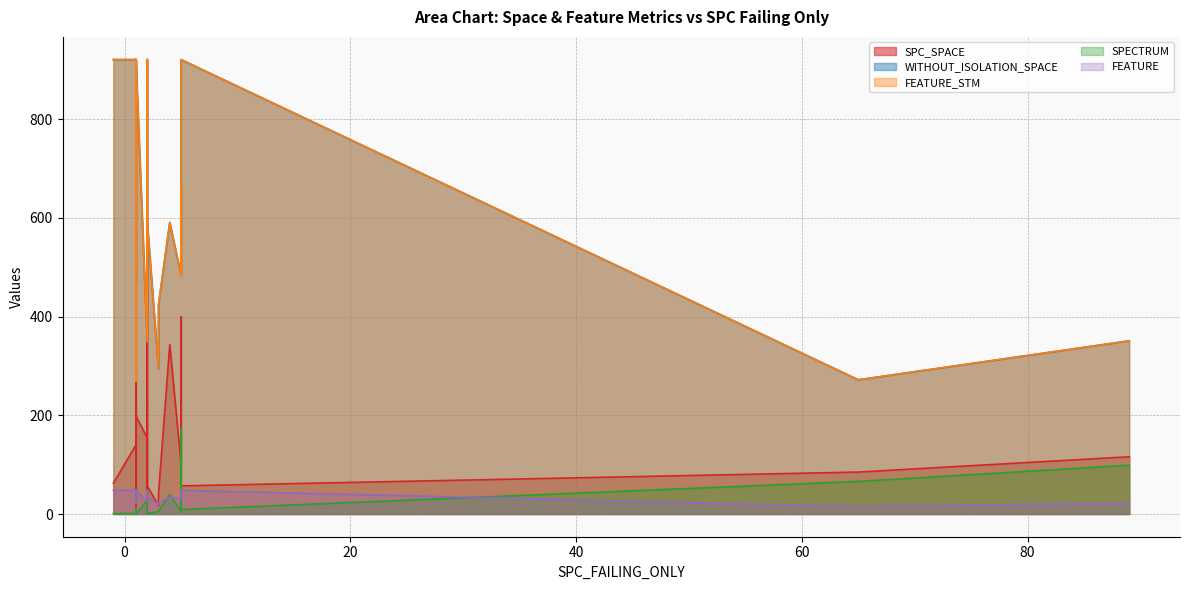

Rank the categories by FEATURE_STM value from highest to lowest.

0, 2, 8, 9, 13, 14, 16, 17, 26, 27, 32, 34, 35, 37, 39, 10, 36, 31, 7, 3, 24, 12, 15, 21, 6, 20, 33, 11, 18, 19, 1, 25, 5, 38, 28, 4, 29, 30, 22, 23